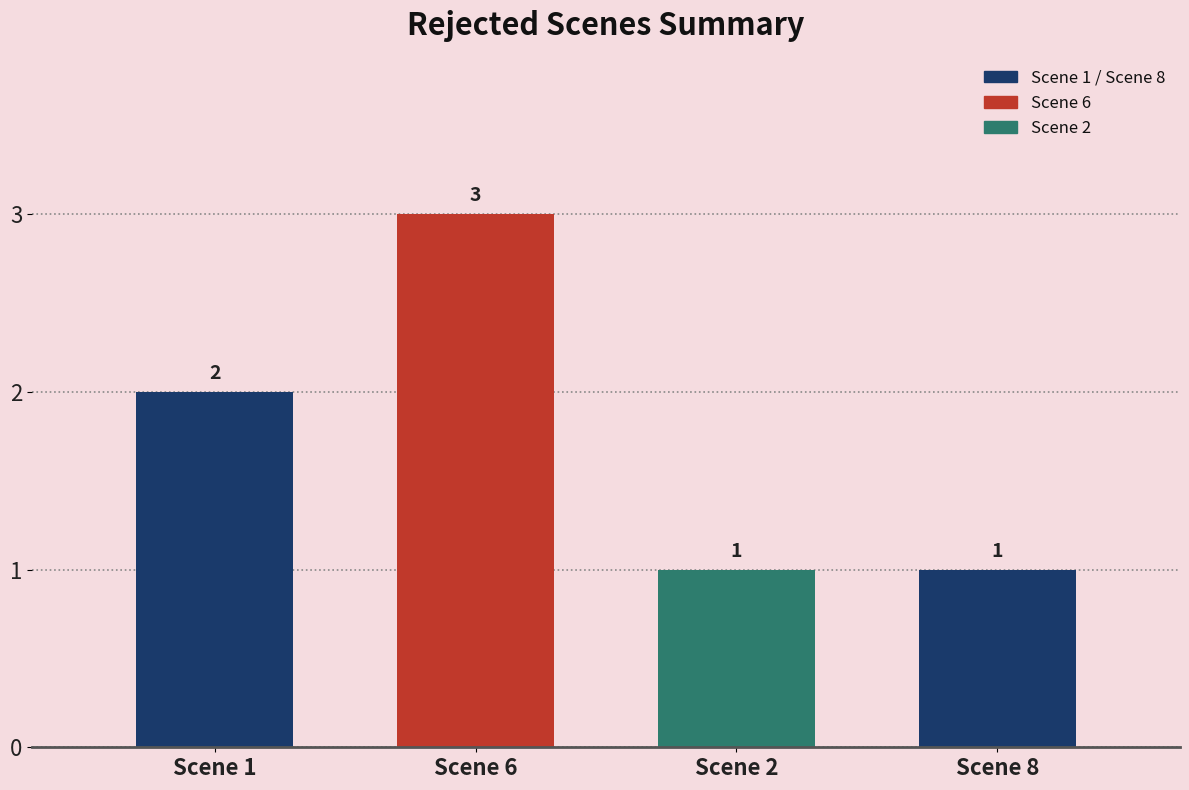

Reading left to right, transcribe all the data shown in this chart.

Scene 1=2	Scene 6=3	Scene 2=1	Scene 8=1